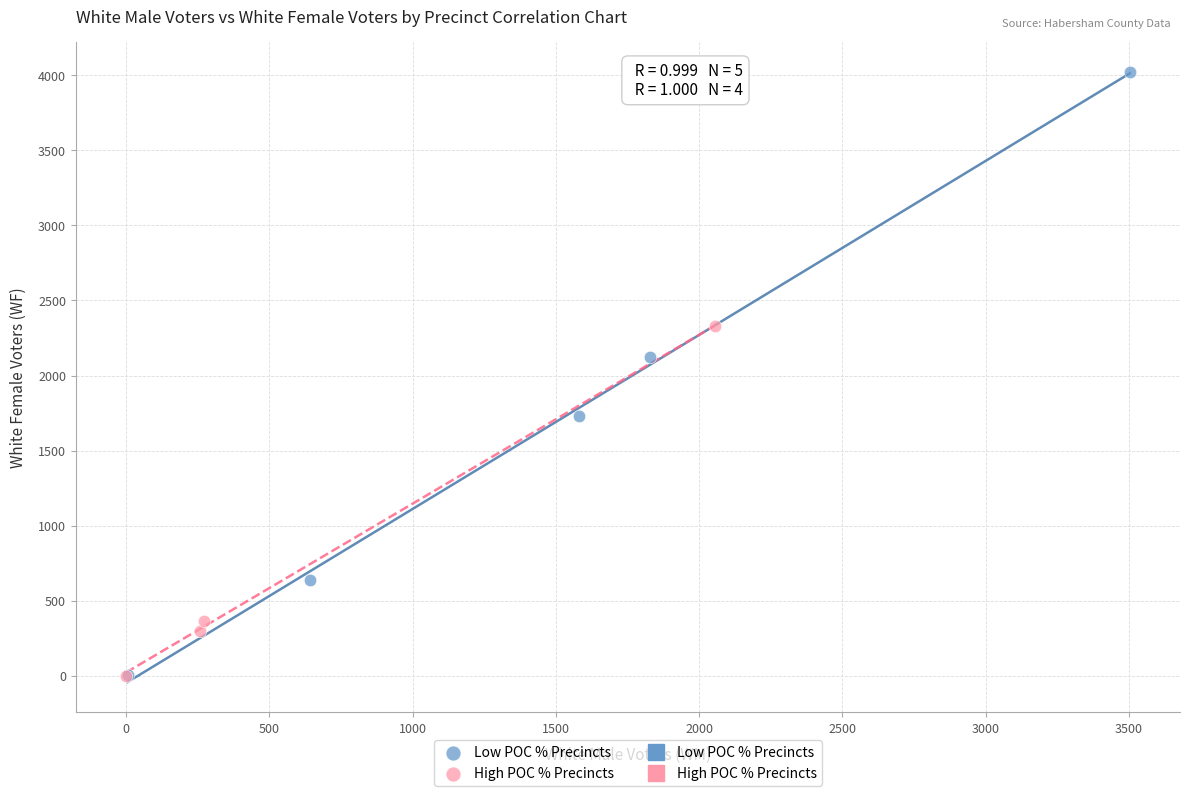

Which series has the largest Y range (max minus min)?

Low POC % Precincts